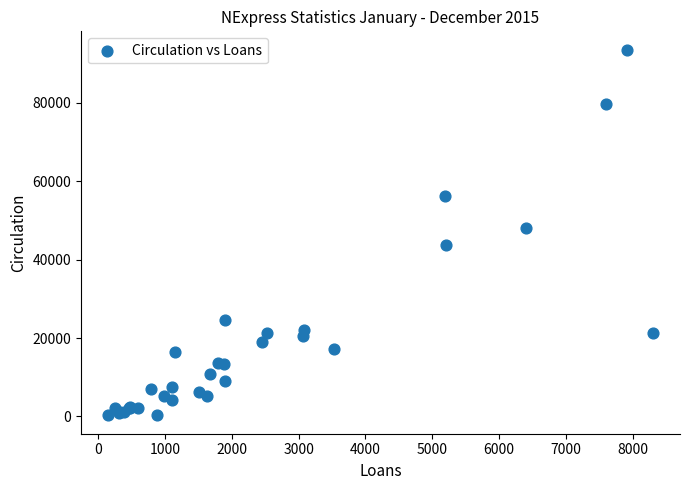

What Y value in the scatter plot is closest to 46930?

48206